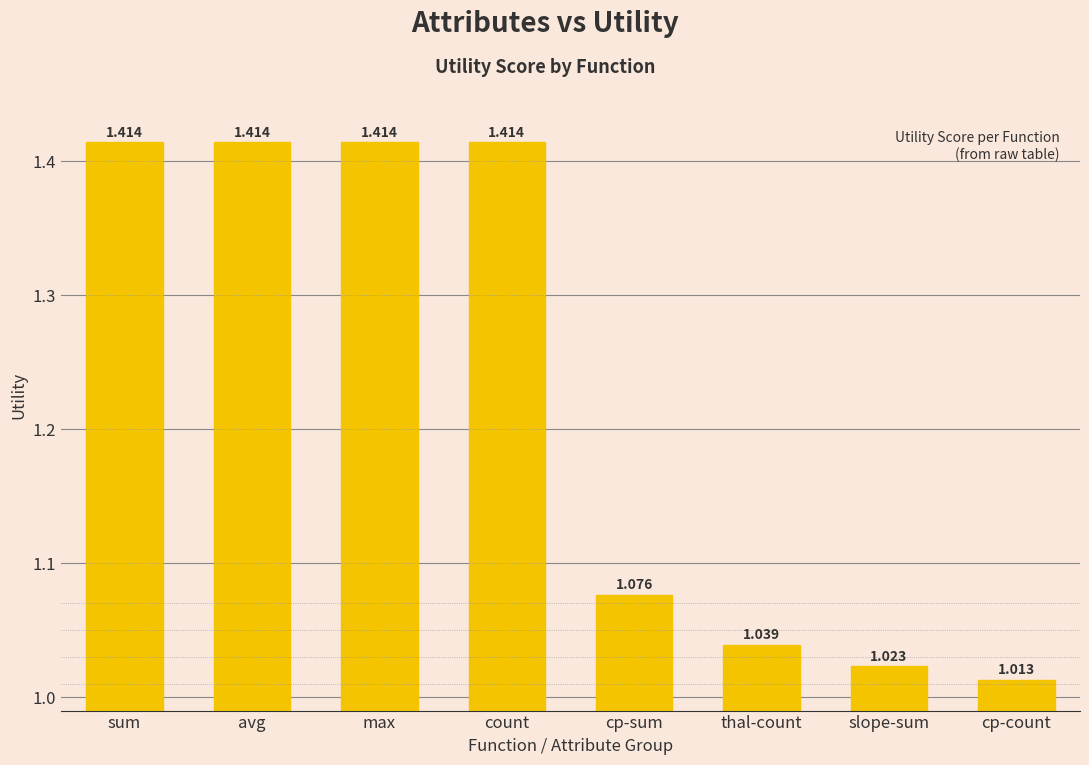

Between cp-sum and slope-sum, which is larger?

cp-sum